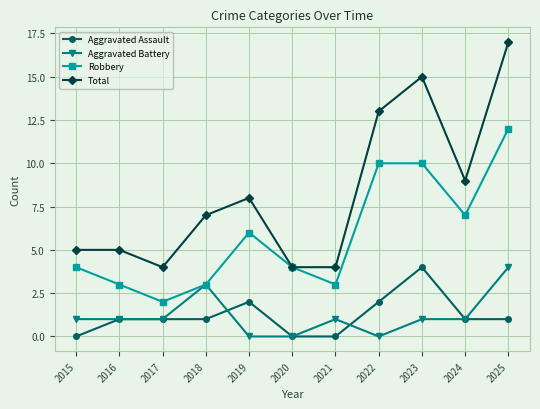

Where is the first local maximum for Robbery?

2019